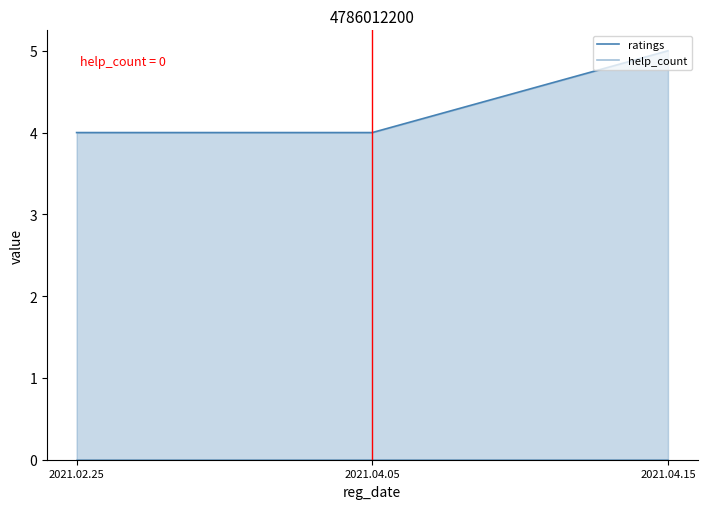

Which series has the largest total across all categories?

ratings